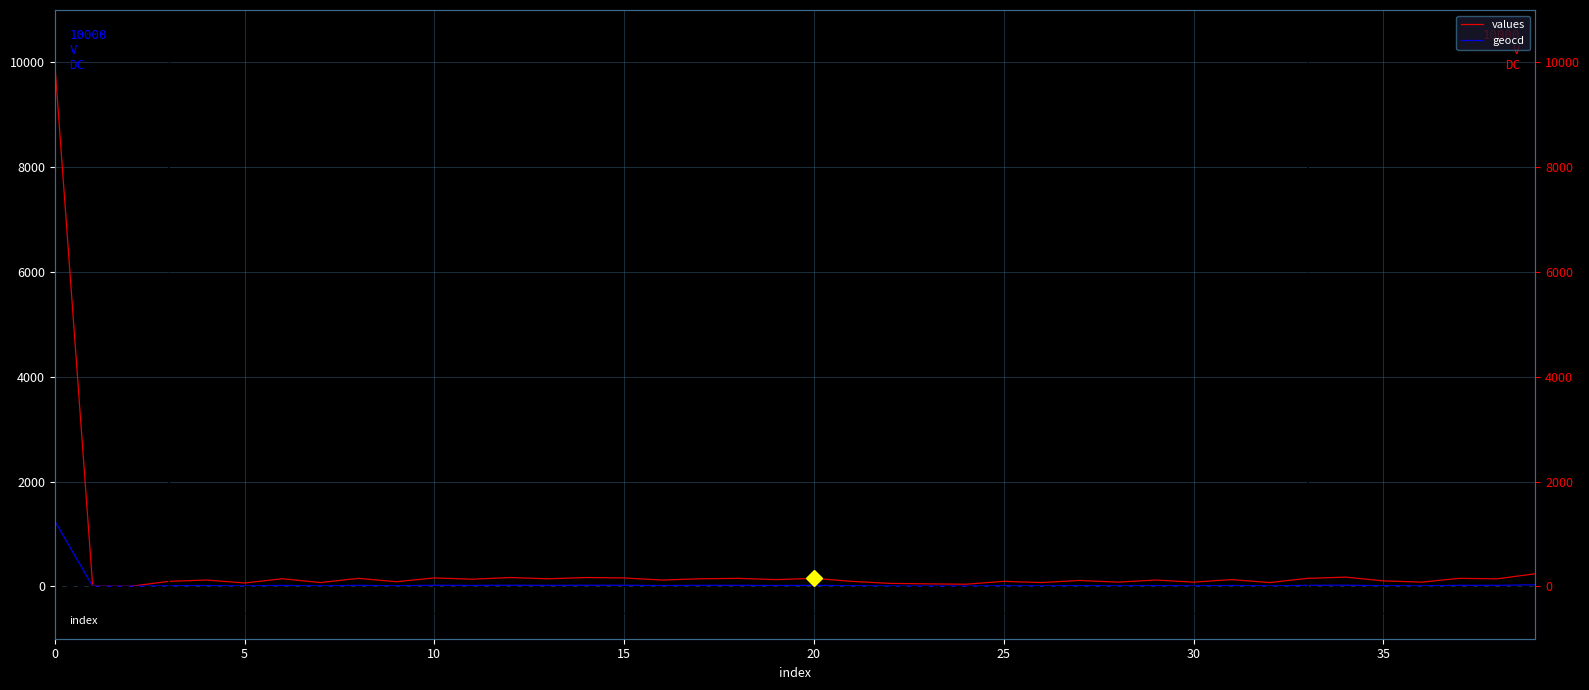

What is the difference between the maximum and minimum values in the geocd series?

1250